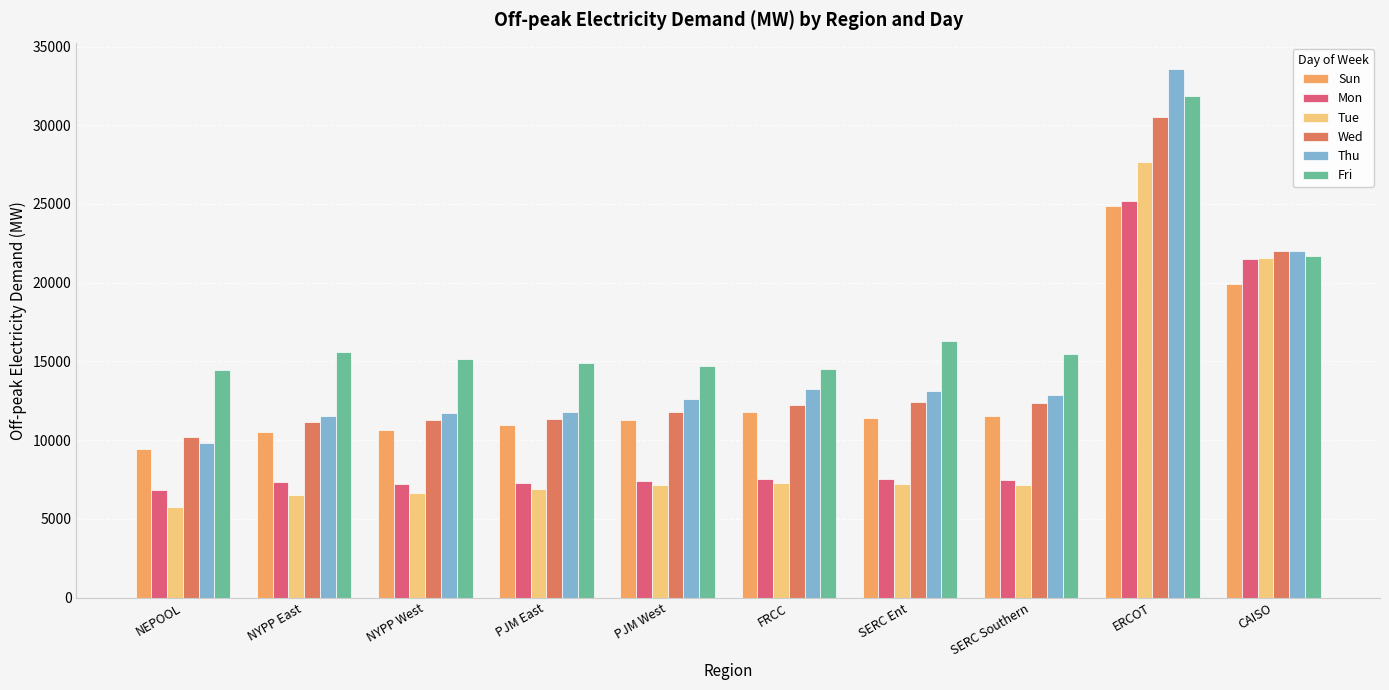

What is the label of the 10th bar from the right?

NEPOOL